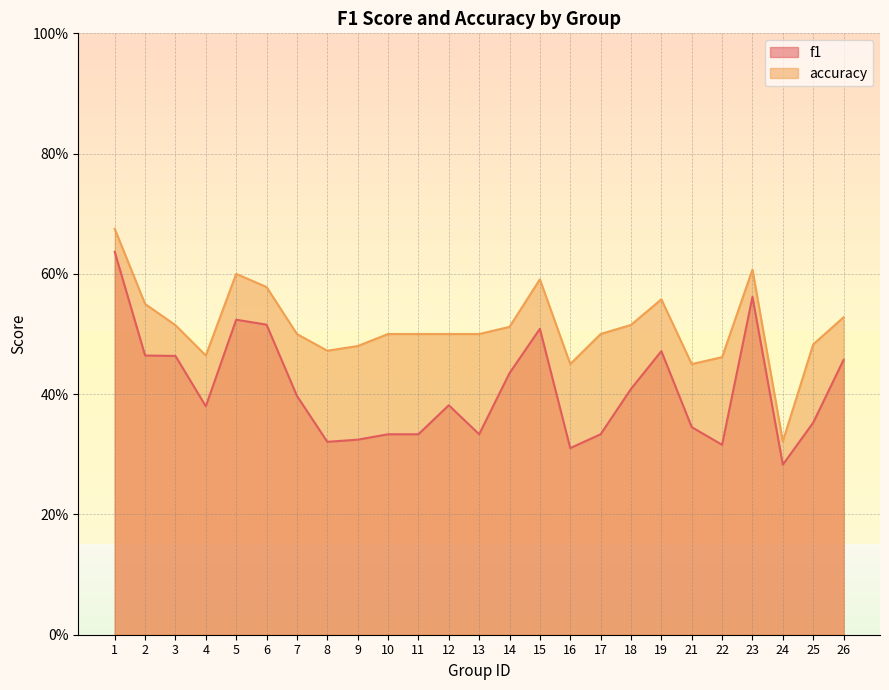

The value of f1 at 16 is 0.1. True or false?

False